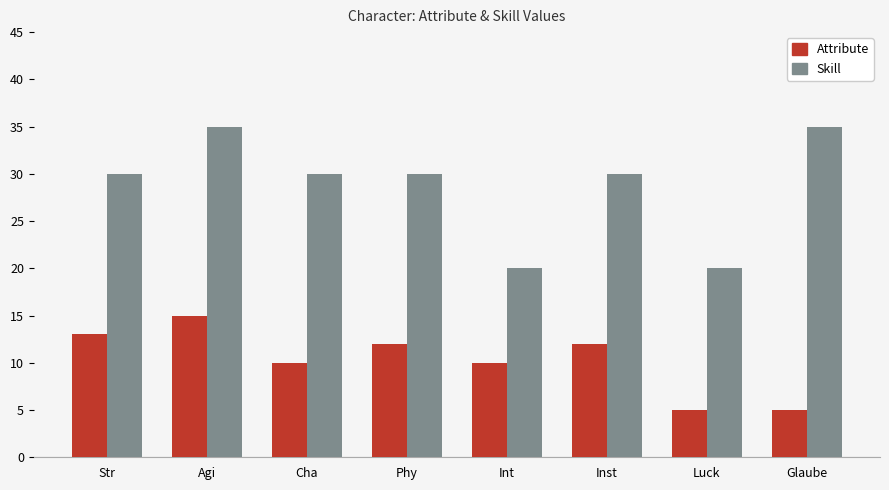

True or false: Skill has a value of 10 at Phy.

False